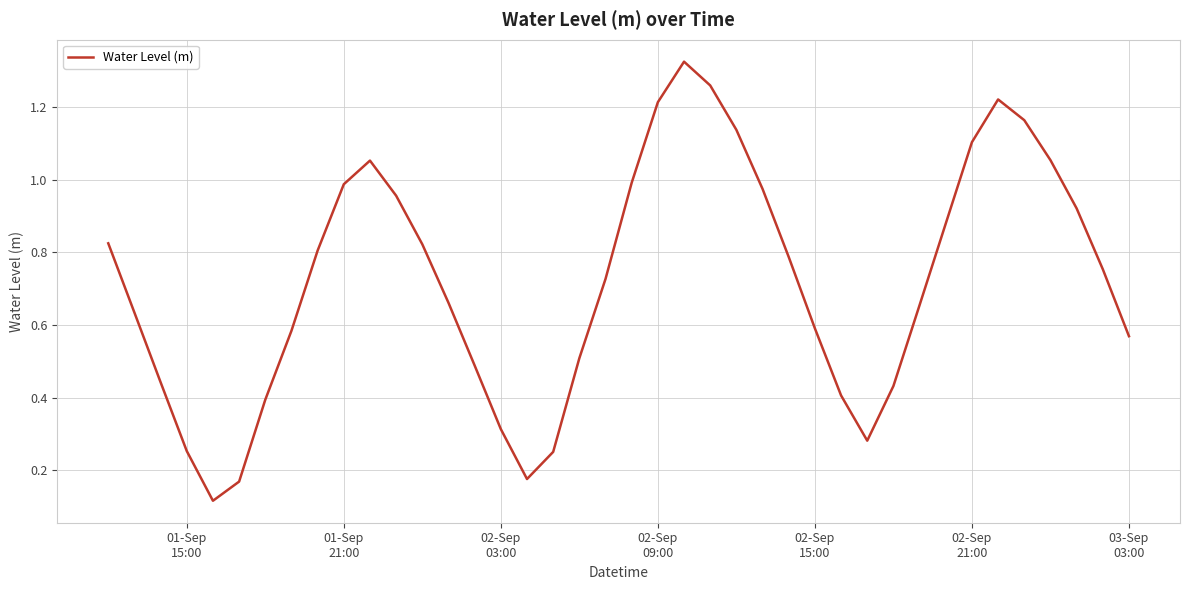

Is this an area chart (filled region under the line)?

No